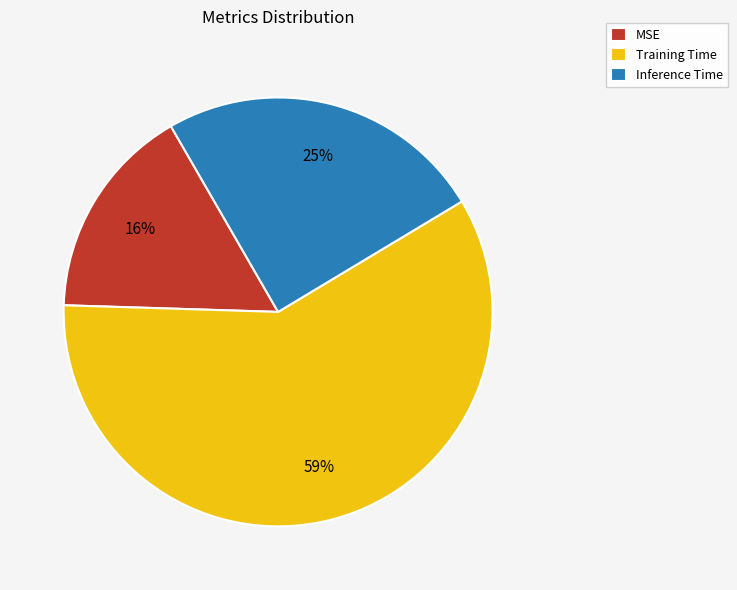

To the nearest percent, what is the difference between the MSE and Training Time slice percentages?

43%